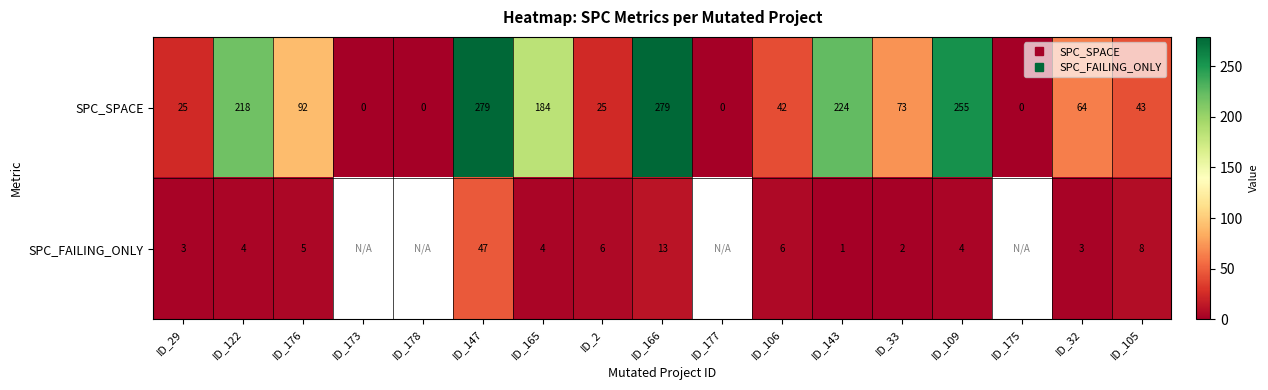

Which series has the widest spread of values?

SPC_SPACE